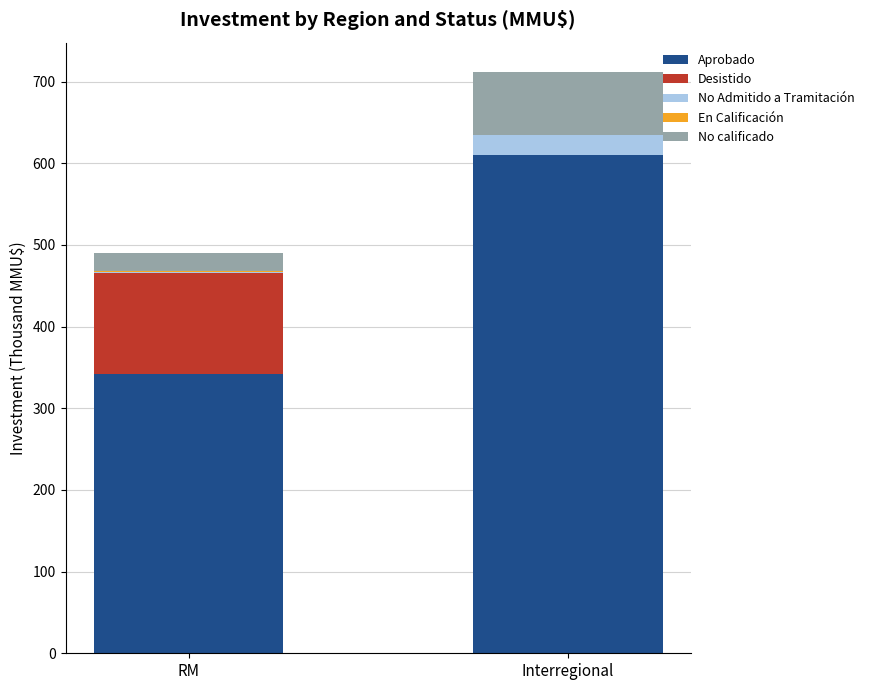

The Aprobado series shows 610.0 at Interregional. True or false?

True